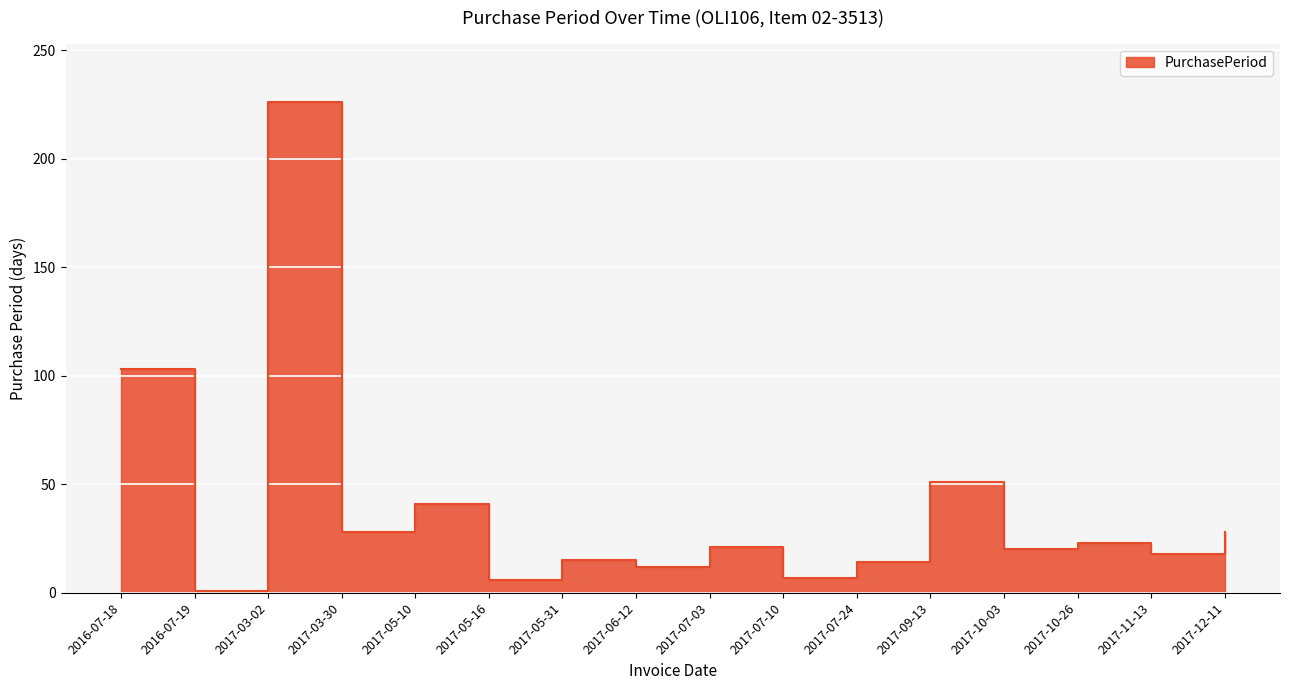

The chart shows a value of 20 at 2017-10-03. True or false?

True